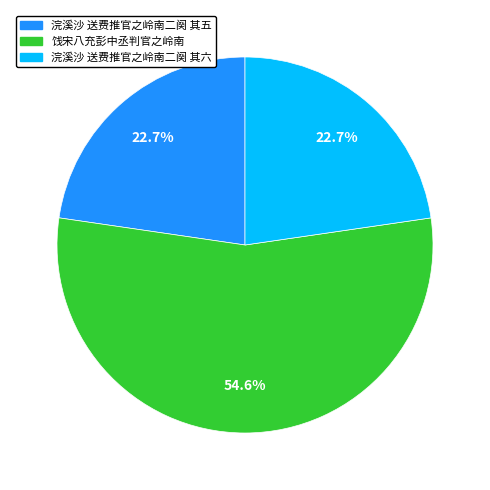

Is there a majority slice in this chart?

Yes